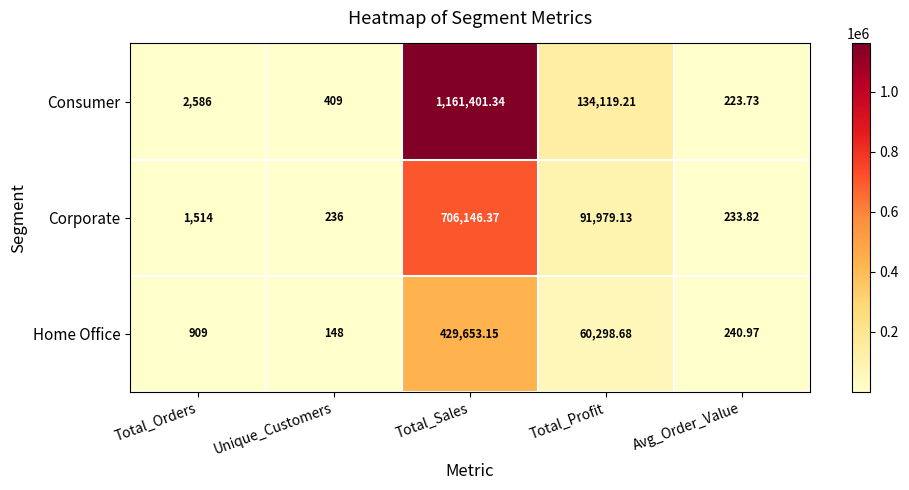

Where is Home Office nearest to the value 214900?

Total_Profit